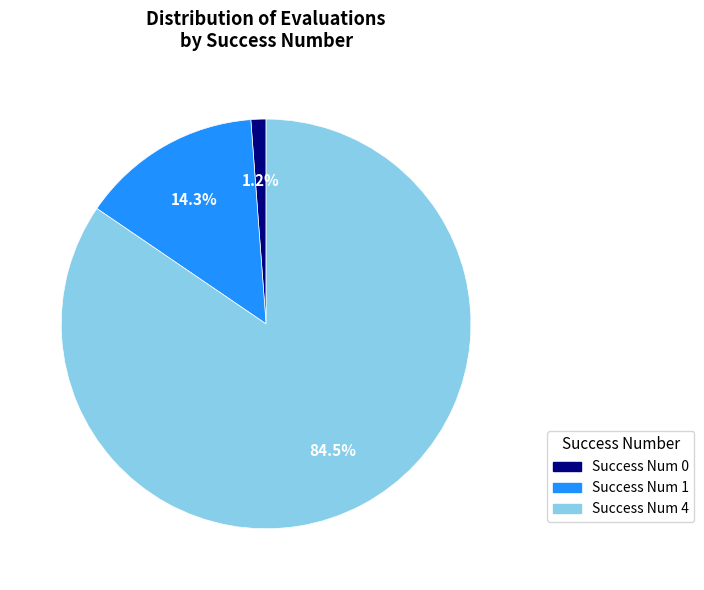

Count the number of slices in the pie.

3